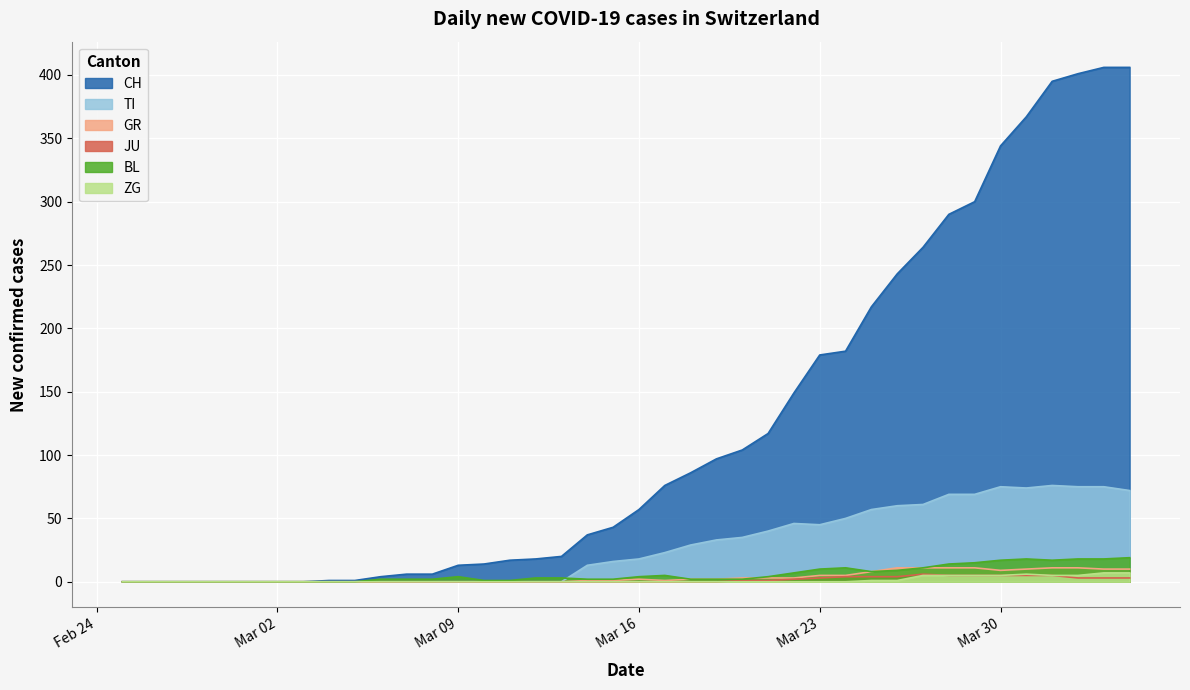

Which series has the largest total across all categories?

CH